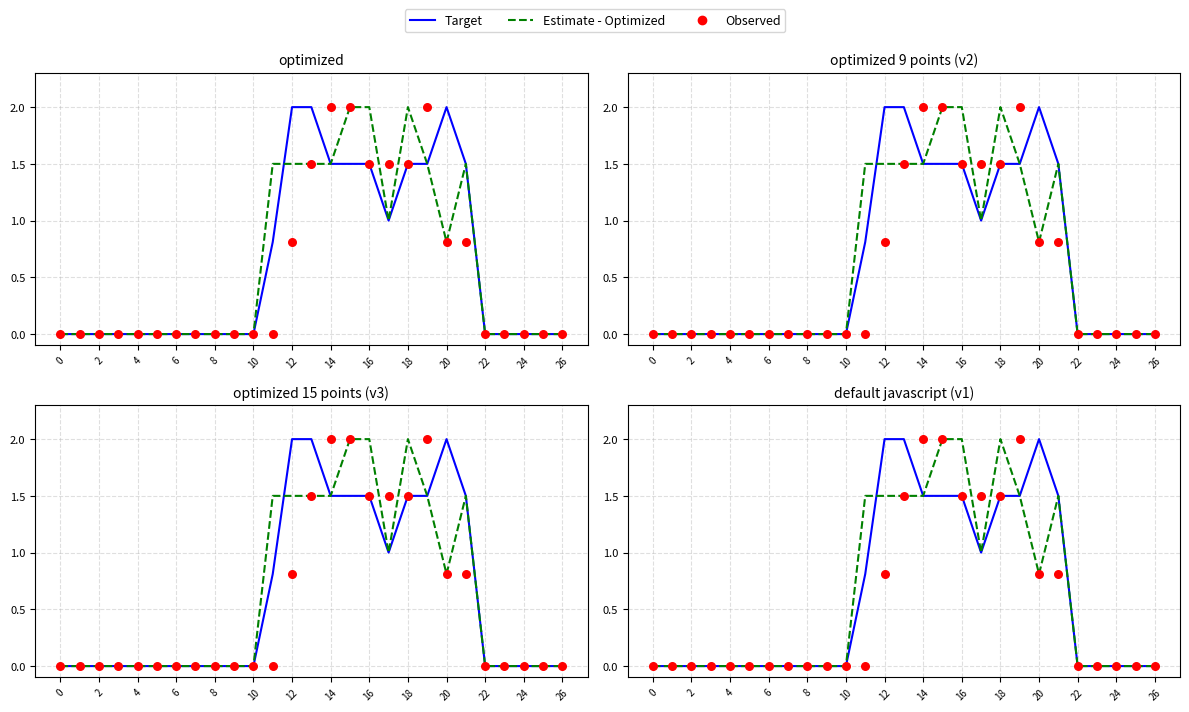

At how many categories does at least one series exceed 0?

11